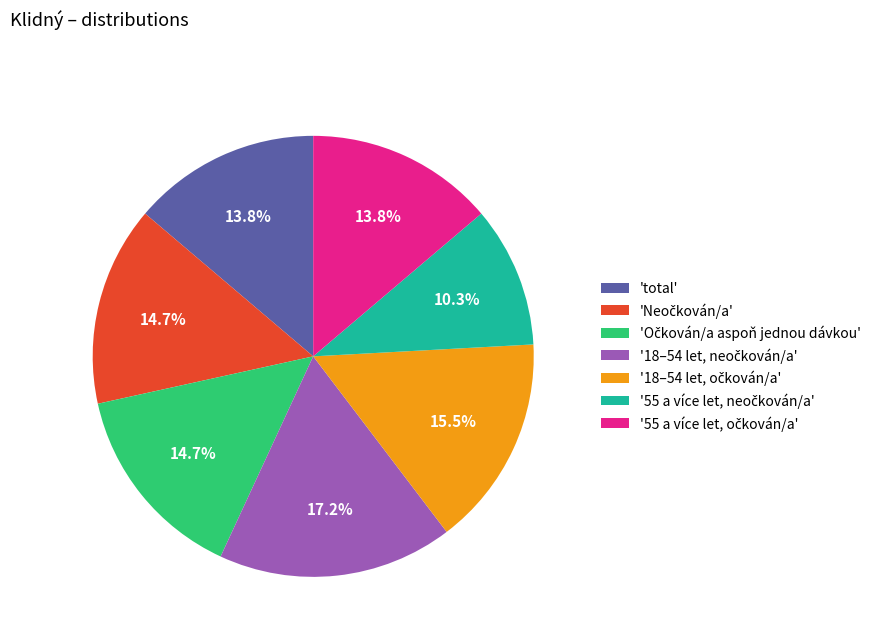

How many slices are in this pie chart?

7